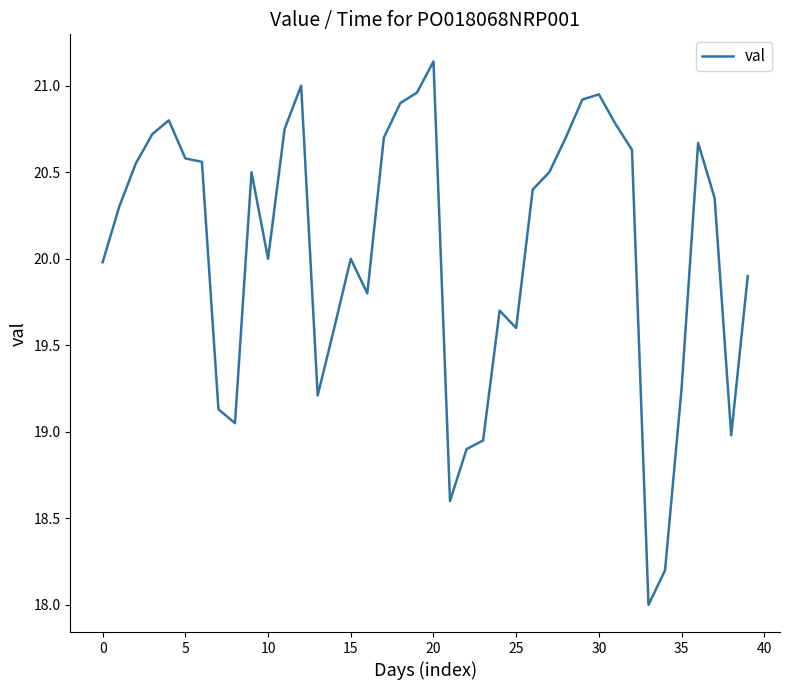

What is the smallest value displayed?

18.0